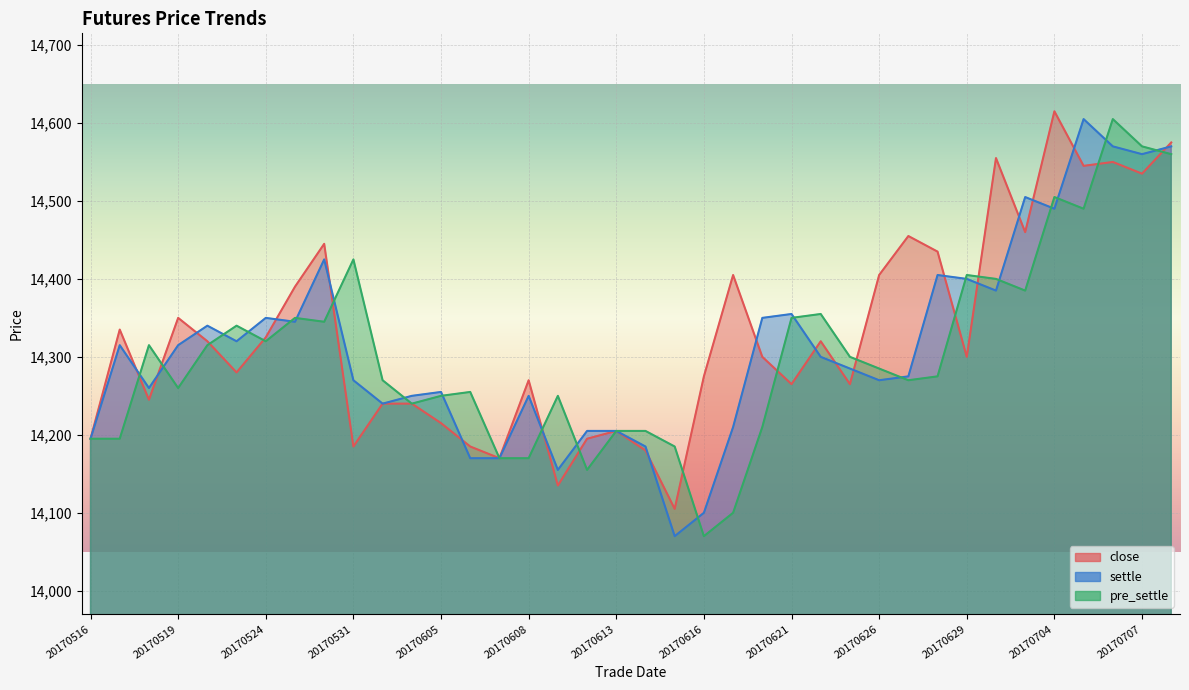

How many lines are shown in the chart?

3